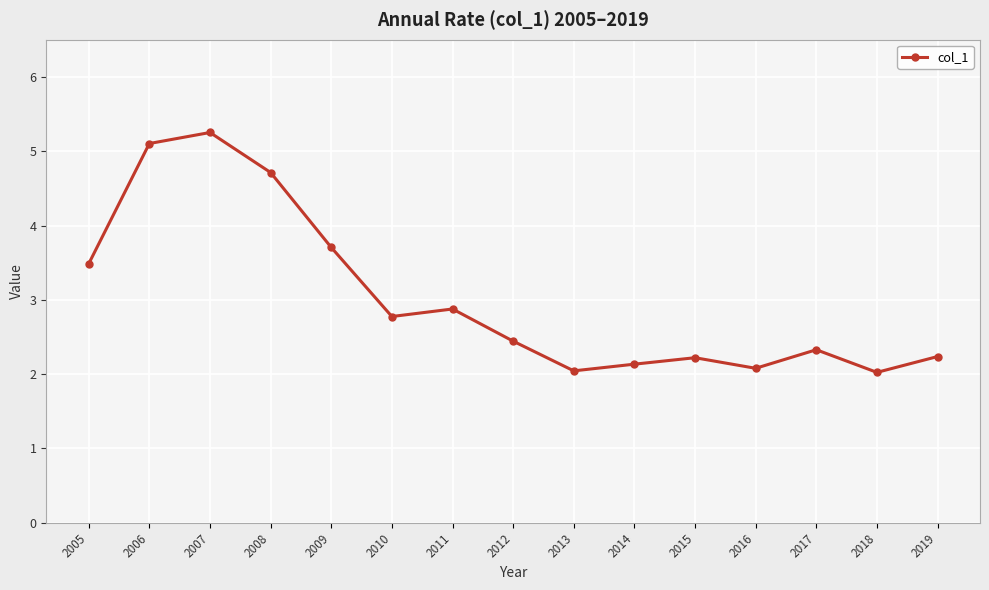

What is the difference between the values at 2008 and 2019?

2.5